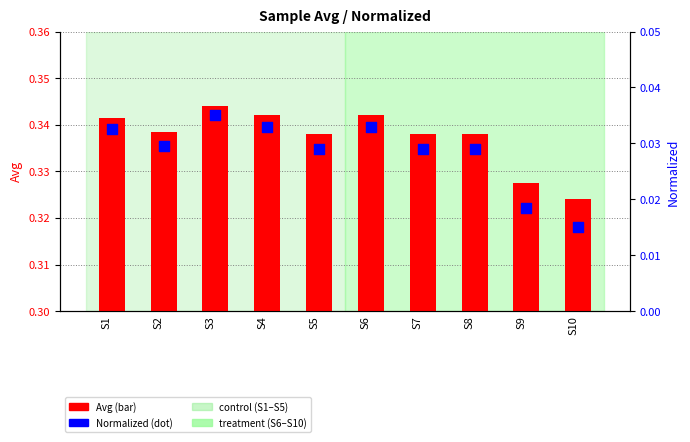

At which category is the sum across all series the highest?

S3